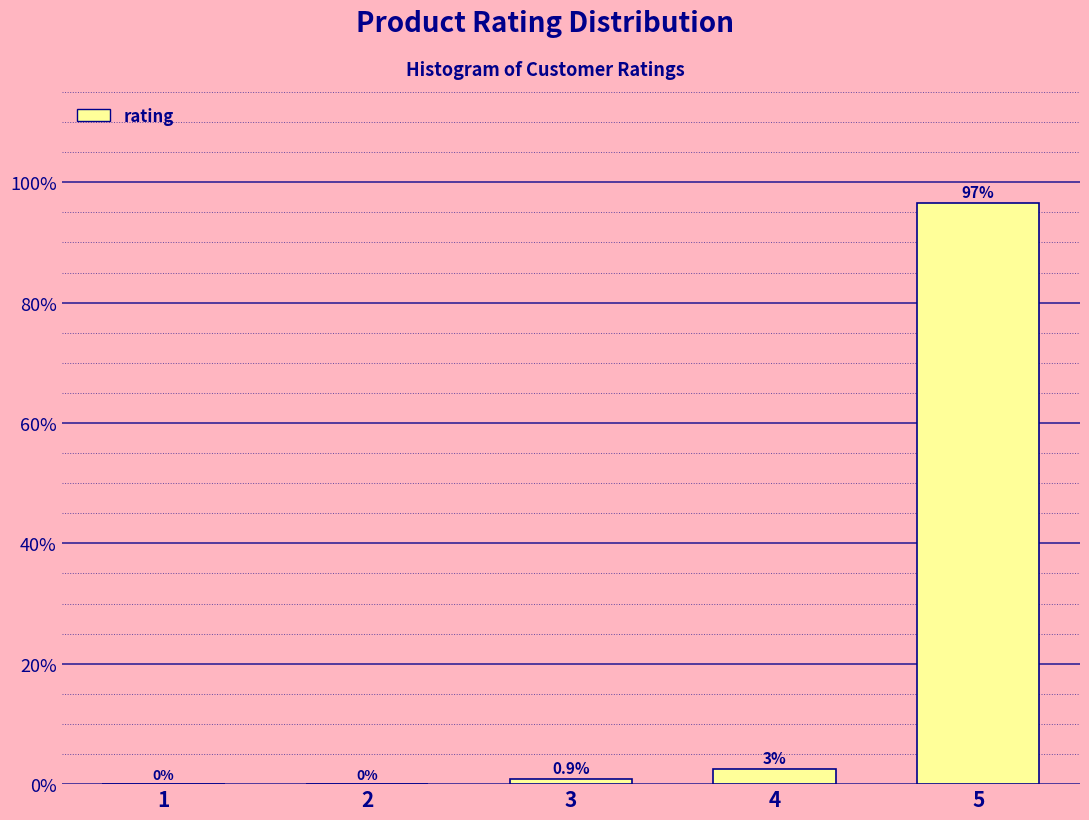

Where is the data nearest to the value 48?

4